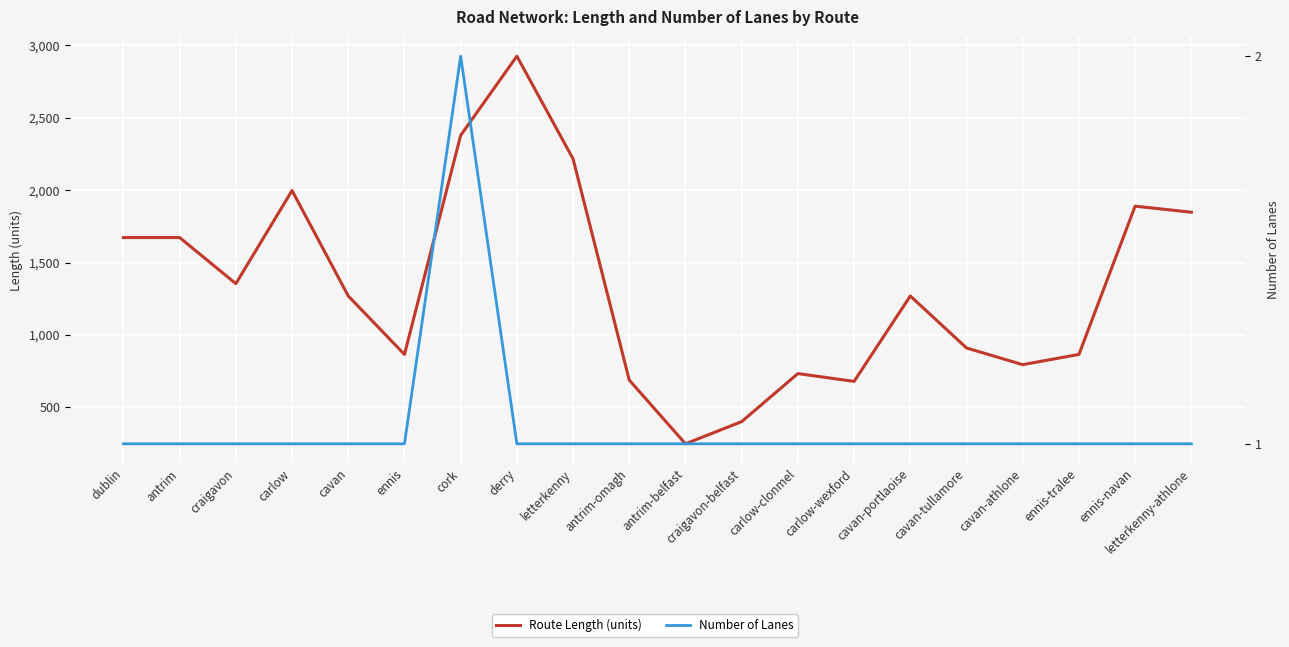

Reading right to left, what are all the values shown in this chart?

Route Length (units): 1847.2	1889.2	865.3	794.7	910.0	1269.0	679.1	733.0	401.4	248.2	688.0	2215.6	2925.0	2378.1	865.3	1269.0	1997.2	1354.0	1672.4	1672.4
Number of Lanes: 1.0	1.0	1.0	1.0	1.0	1.0	1.0	1.0	1.0	1.0	1.0	1.0	1.0	2.0	1.0	1.0	1.0	1.0	1.0	1.0